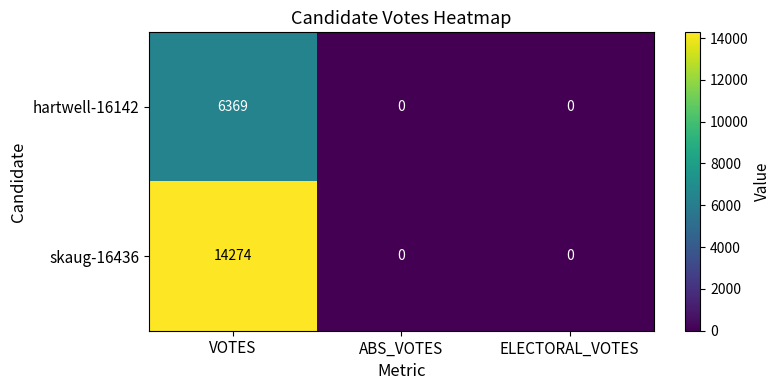

At which category is the sum across all series the highest?

VOTES